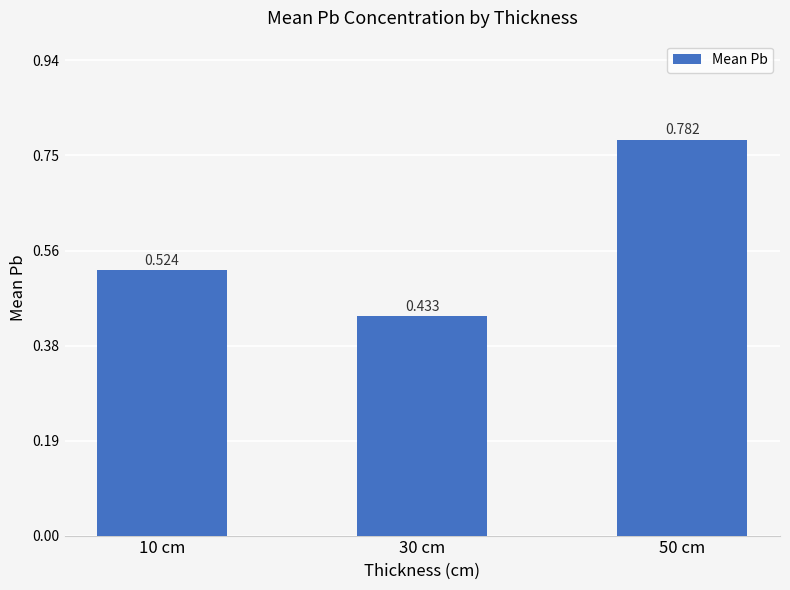

How many bars are there in total?

3